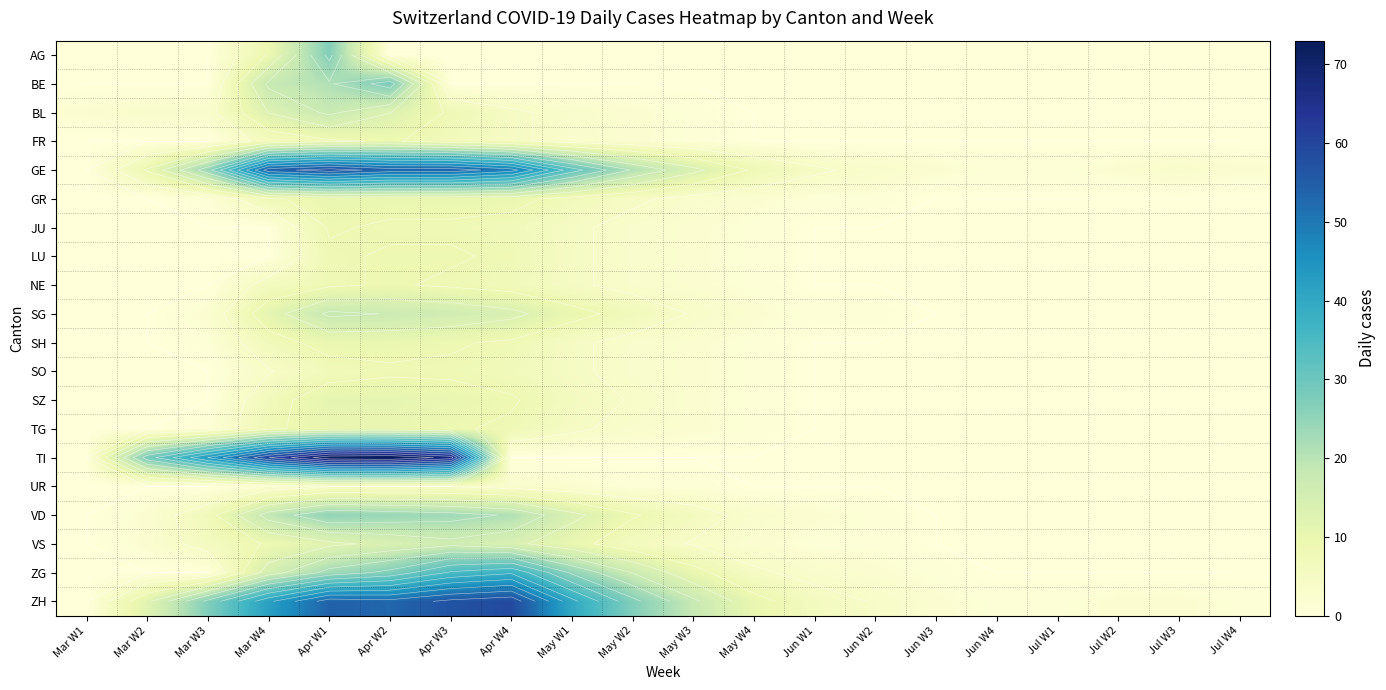

At which category does the chart reach its minimum across all series?

Mar W1